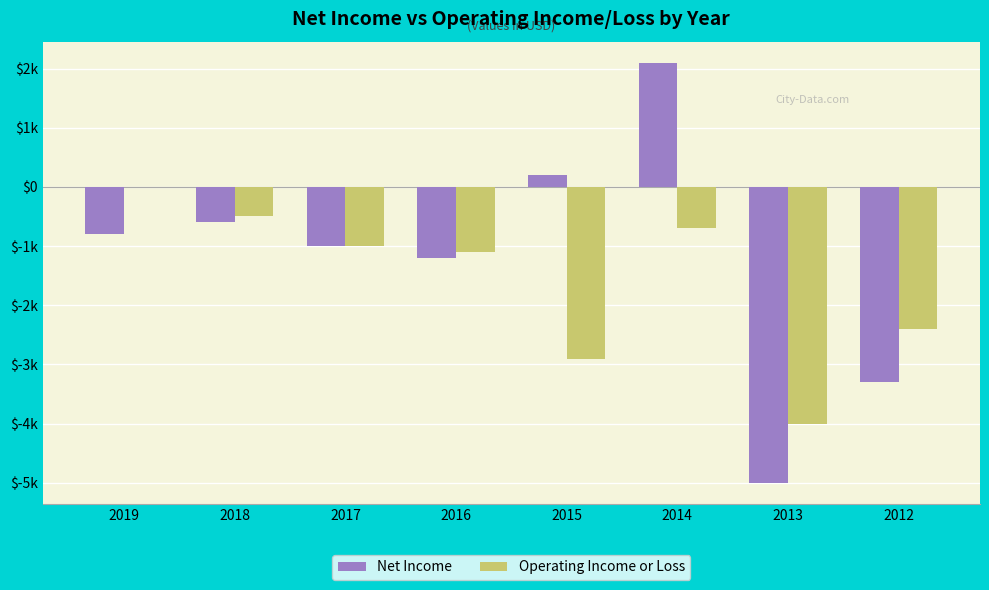

What is the difference between the maximum and minimum values in the Operating Income or Loss series?

4000